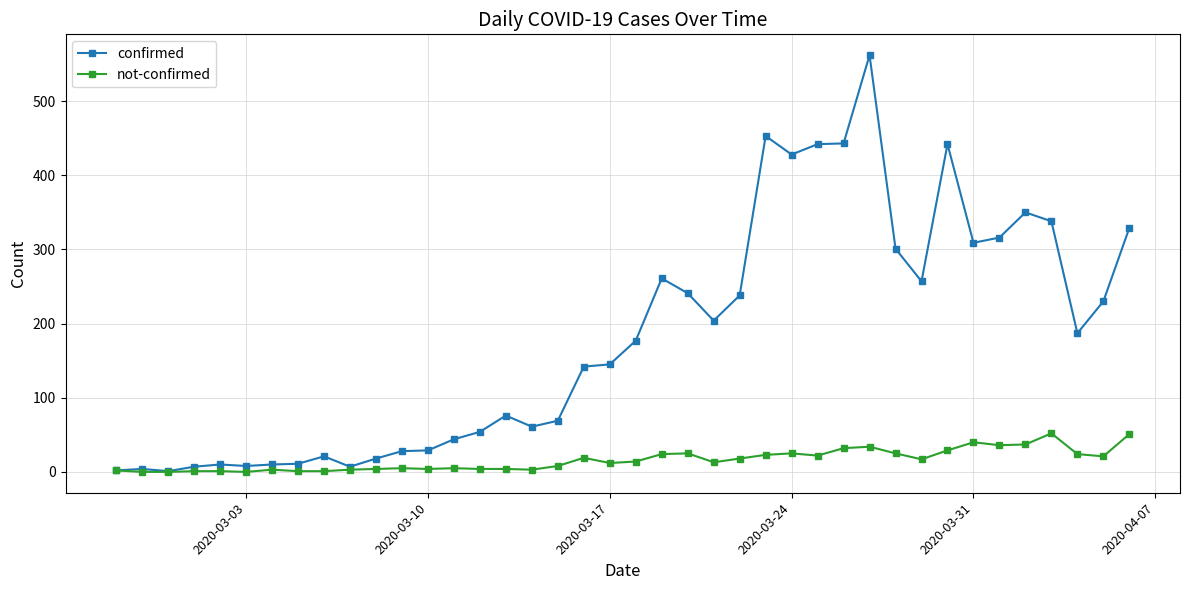

Which series has the largest total across all categories?

confirmed